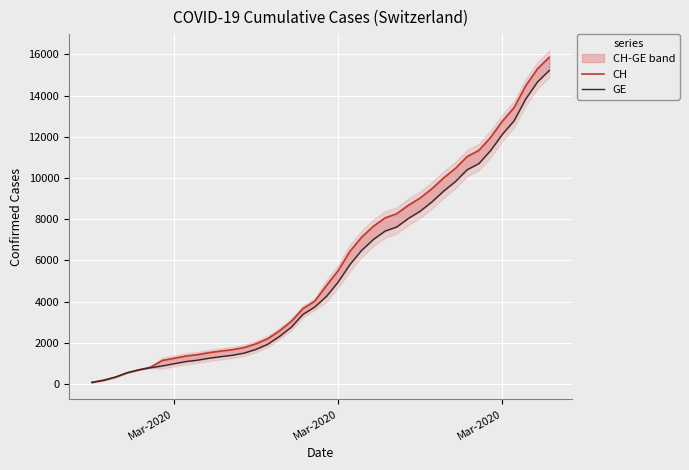

List the series in order of their peak value, lowest first.

GE, CH